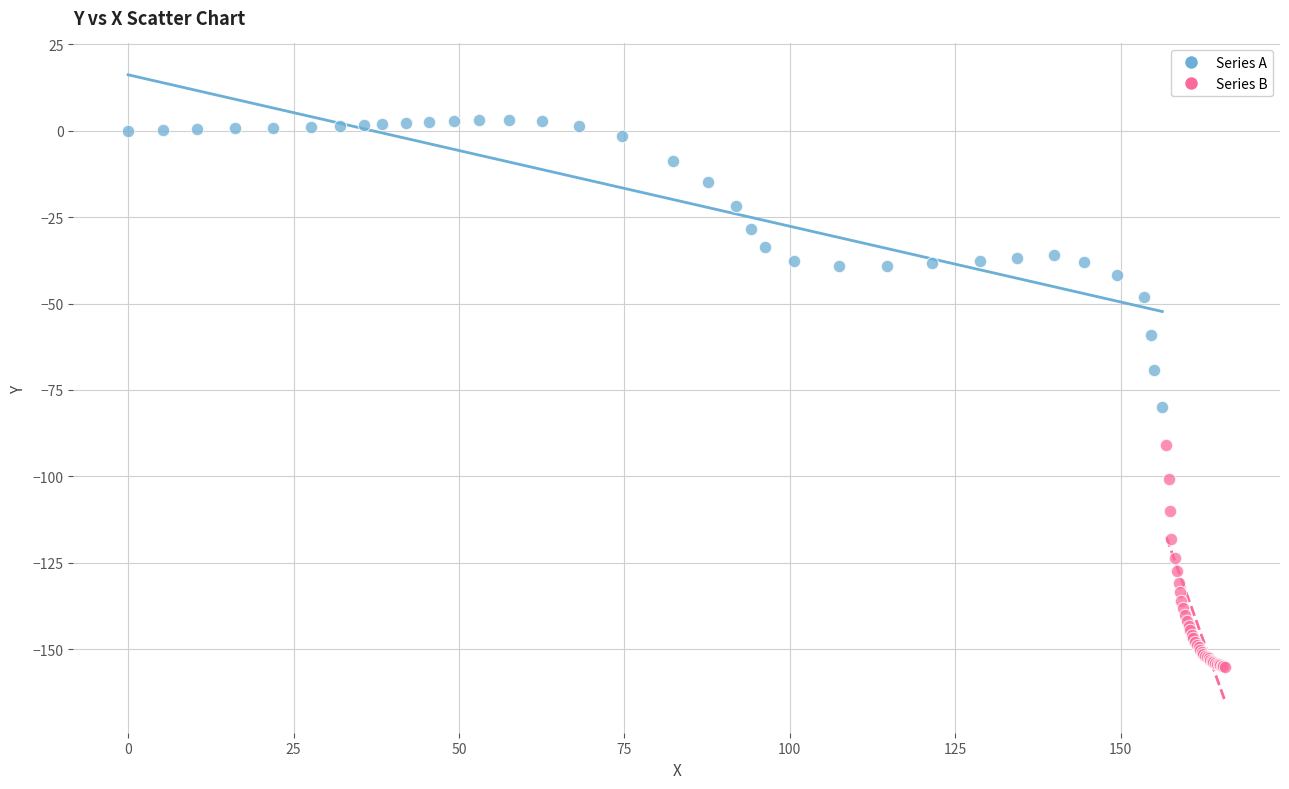

Which series contains the lowest Y value?

Series B